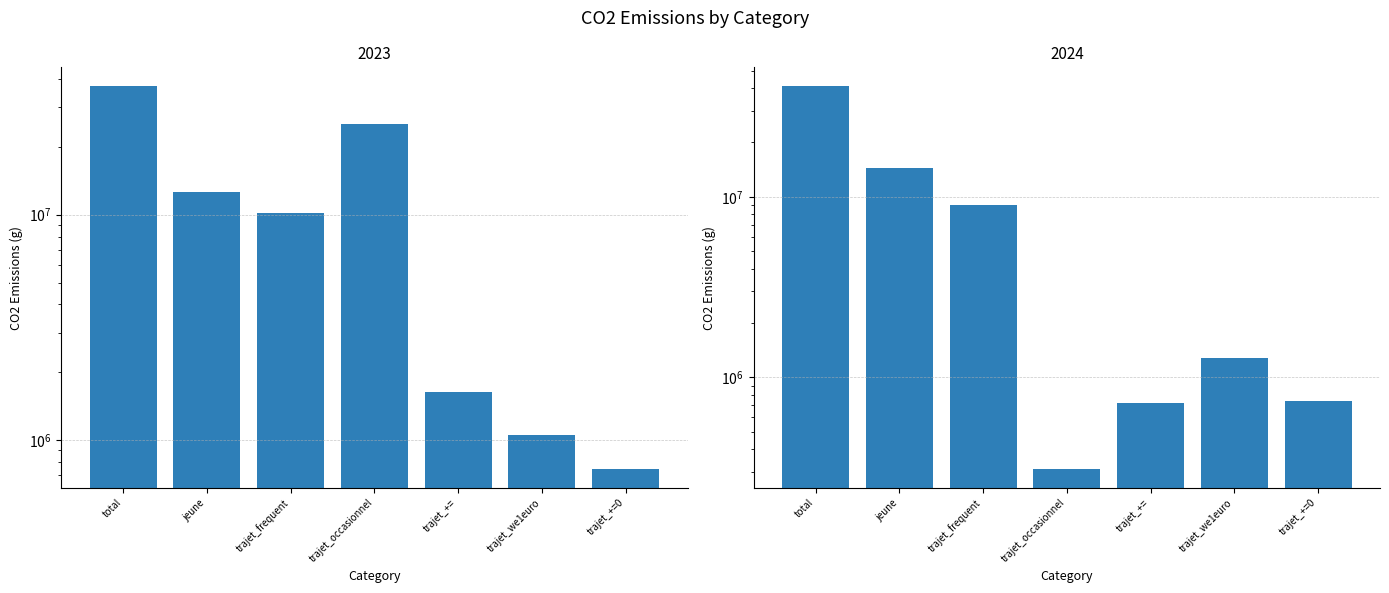

The value of 2024 at trajet_+= is 154833.5. True or false?

False